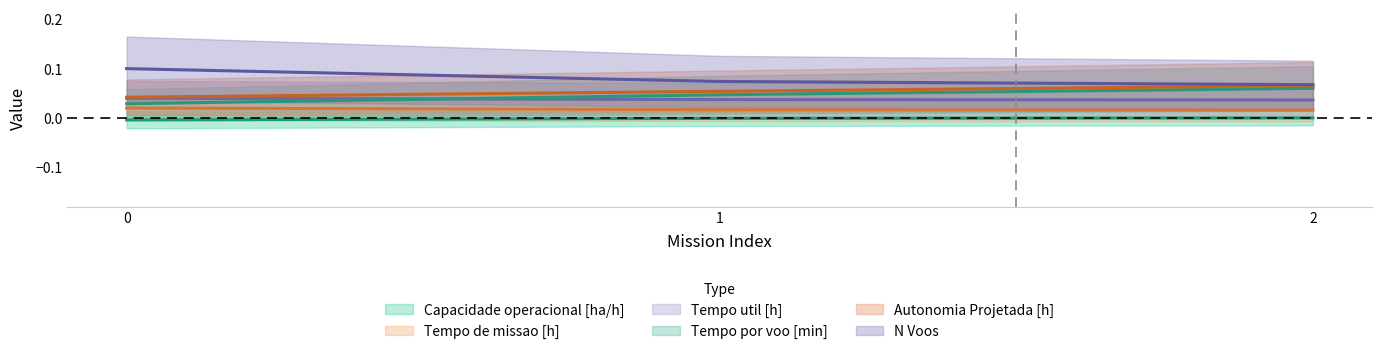

List the labels in order of Autonomia Projetada [h] value, largest first.

2, 1, 0